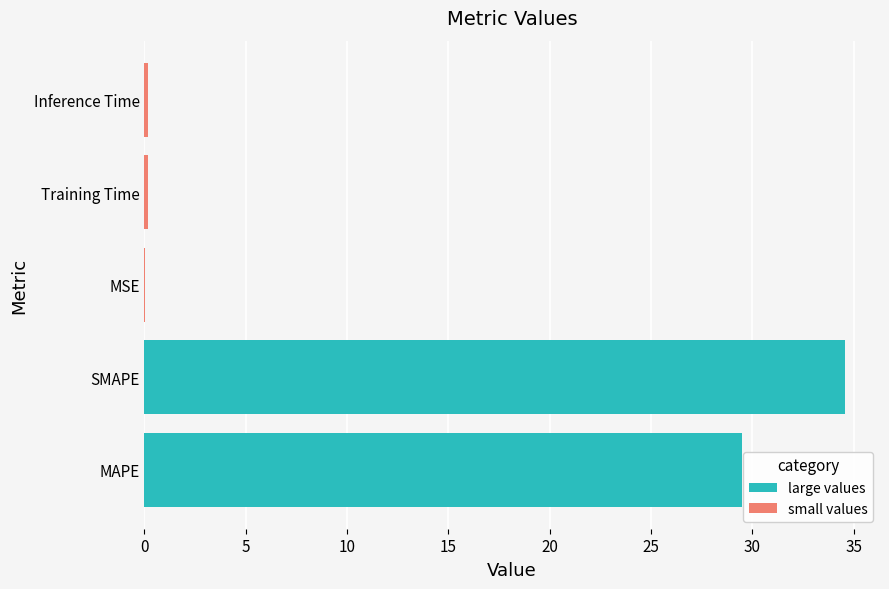

What is the value of the 5th bar from the left?

0.2